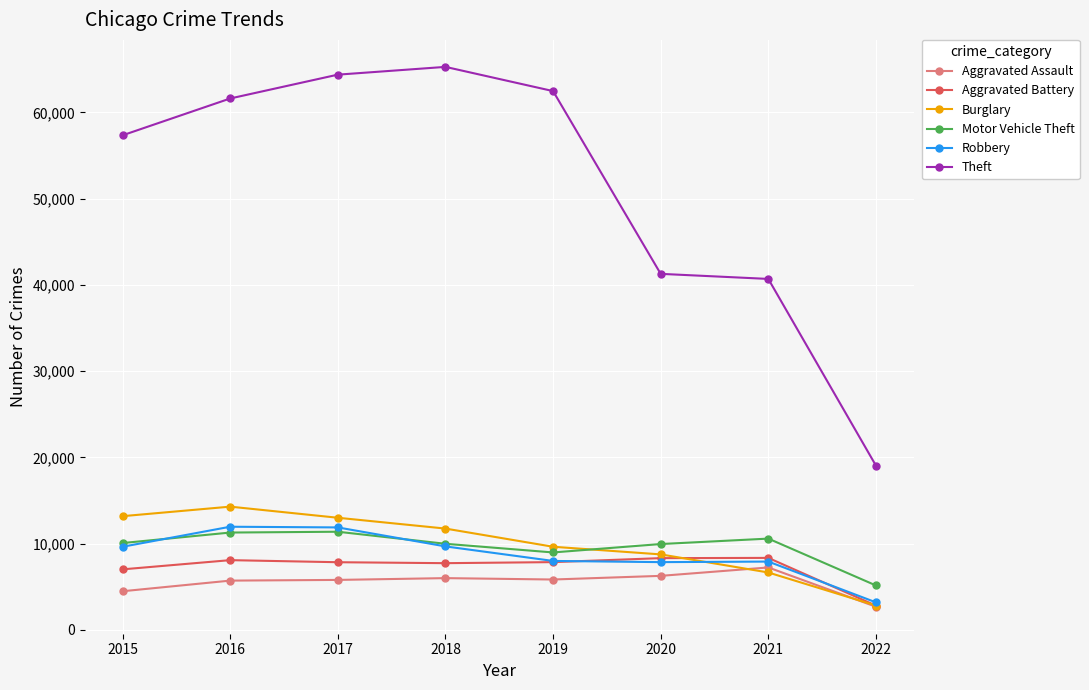

Is the value of Aggravated Assault at 2019 greater than the value of Theft at 2016?

No